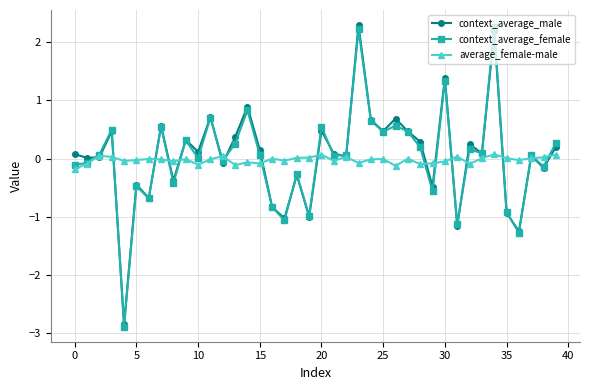

What is the minimum value for context_average_female?

-2.9